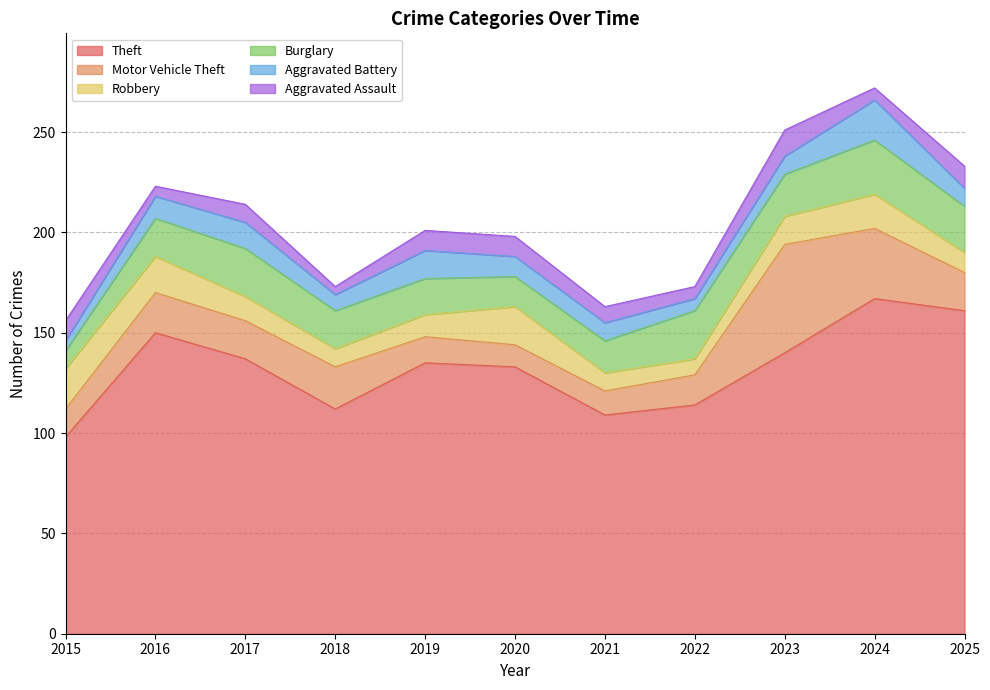

How many interior local valleys does the Aggravated Battery series have?

2